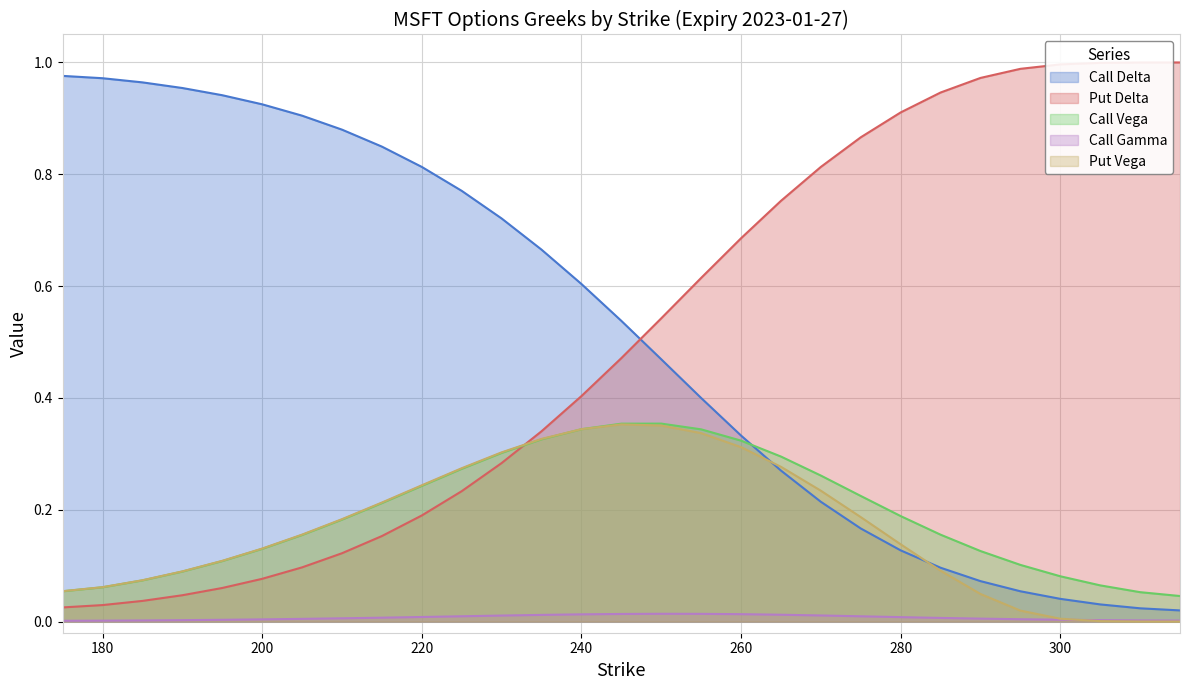

What are all the series names shown in the legend?

Call Delta, Put Delta, Call Vega, Call Gamma, Put Vega